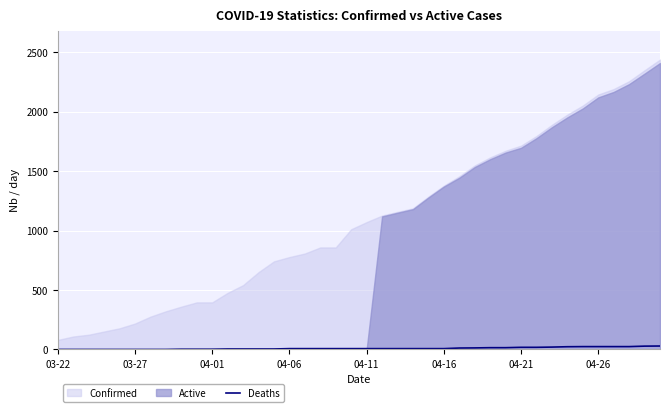

What is the ratio of the value at 29 to the value at 33?

0.7